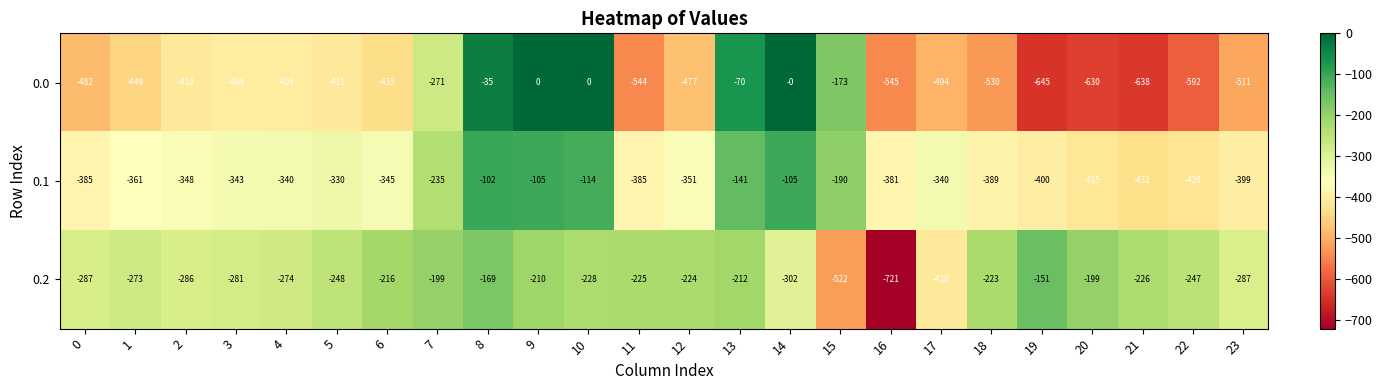

The value of 0.0 at 20 is -630. True or false?

True